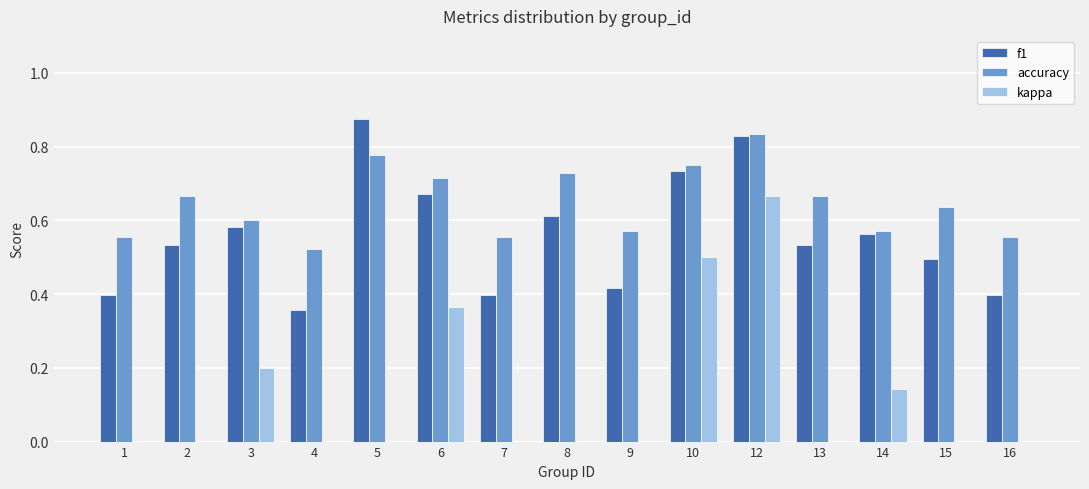

What is the sum of the accuracy values at 5 and 4?

1.3